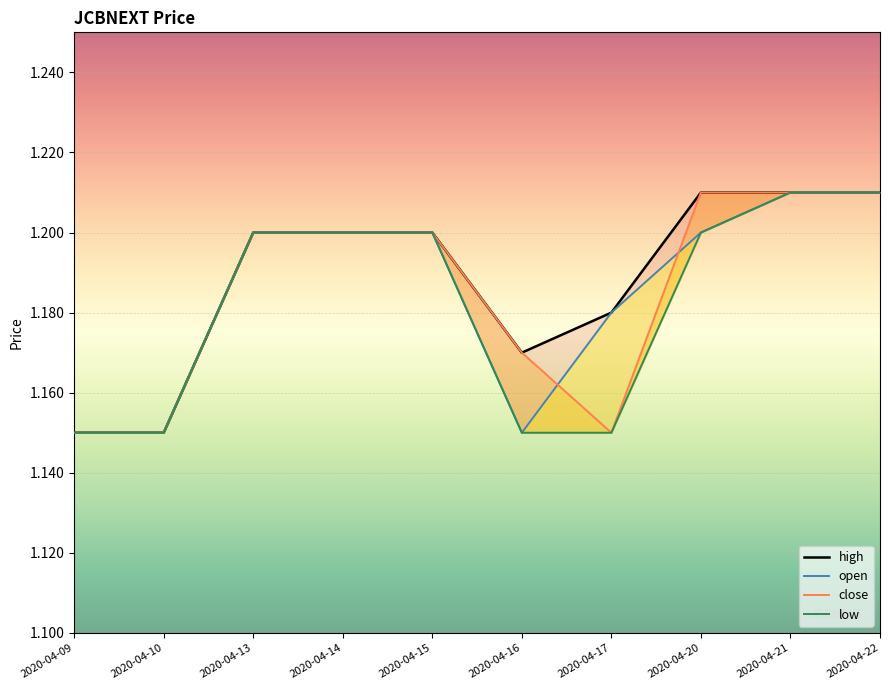

Does the chart display data point markers on the line(s)?

No